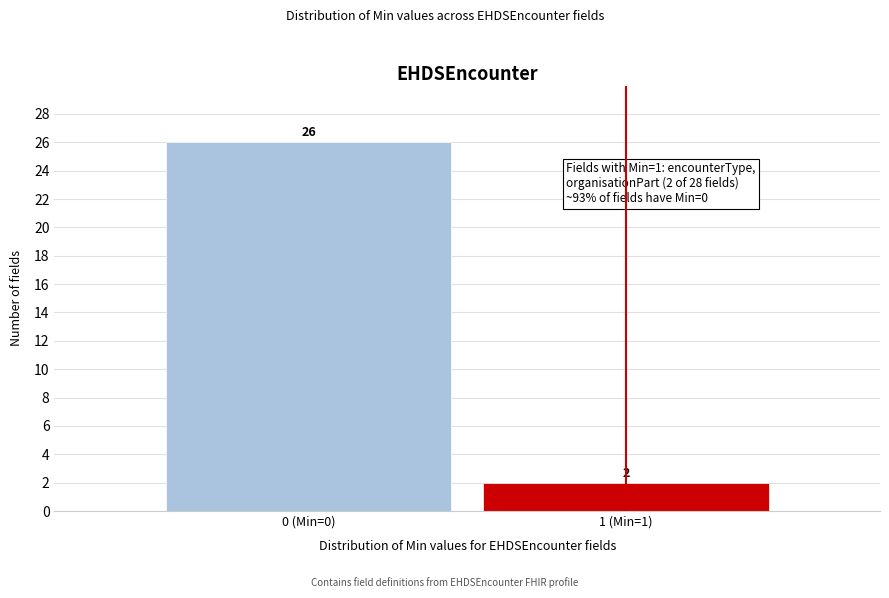

Reading left to right, what are all the values shown in this chart?

26	2